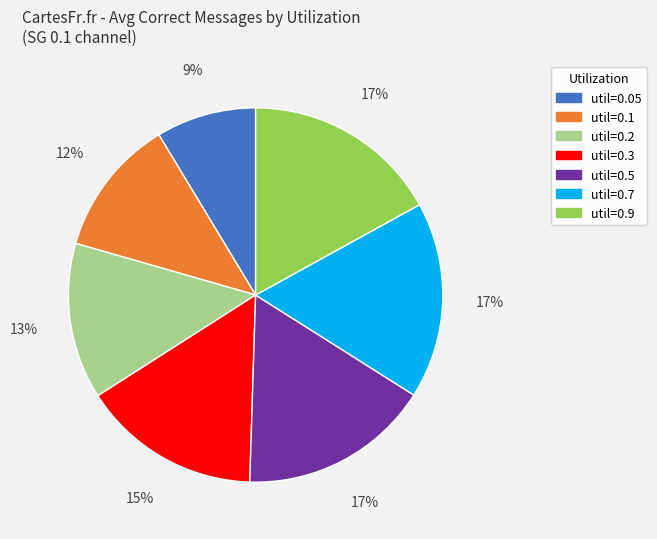

Does any single category account for the majority?

No